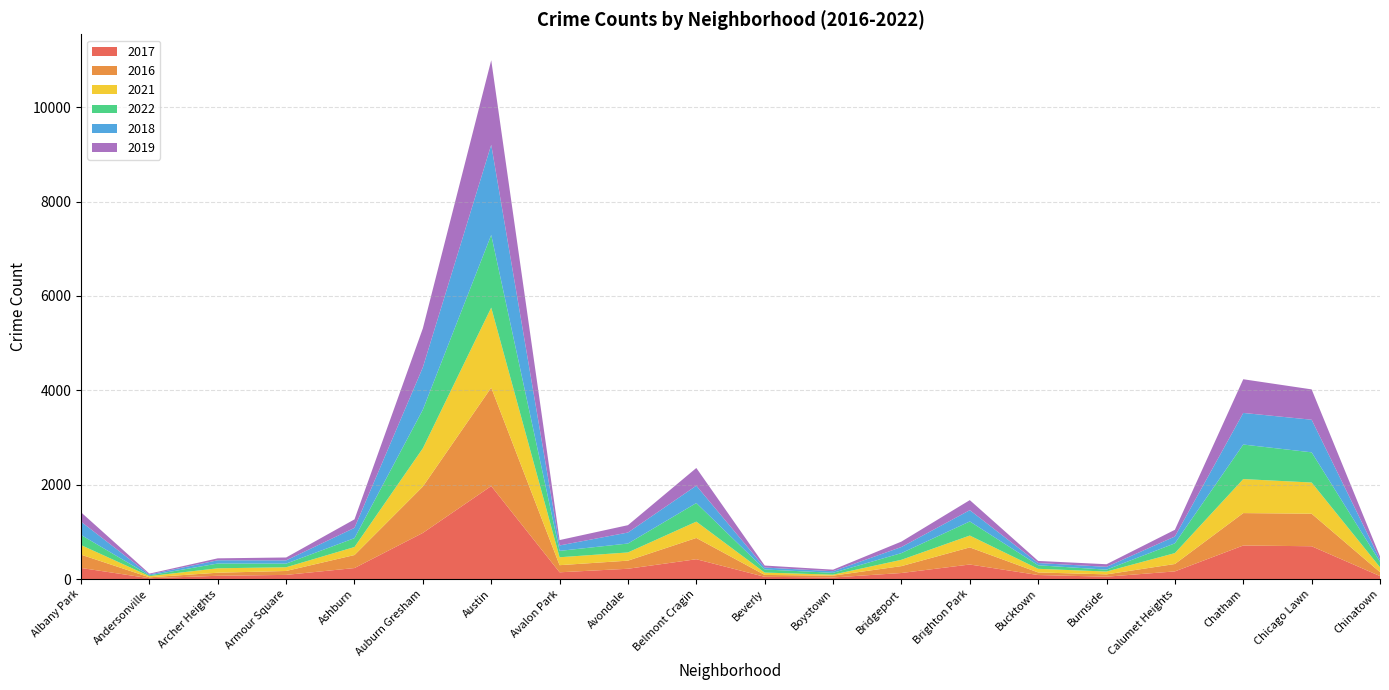

Reading left to right, extract all data points from this chart.

2017: Albany Park=235	Andersonville=17	Archer Heights=69	Armour Square=88	Ashburn=233	Auburn Gresham=978	Austin=1971	Avalon Park=143	Avondale=218	Belmont Cragin=420	Beverly=47	Boystown=33	Bridgeport=128	Brighton Park=308	Bucktown=85	Burnside=50	Calumet Heights=162	Chatham=711	Chicago Lawn=695	Chinatown=63
2016: Albany Park=282	Andersonville=20	Archer Heights=65	Armour Square=83	Ashburn=276	Auburn Gresham=983	Austin=2086	Avalon Park=151	Avondale=172	Belmont Cragin=451	Beverly=40	Boystown=39	Bridgeport=146	Brighton Park=363	Bucktown=55	Burnside=49	Calumet Heights=157	Chatham=687	Chicago Lawn=690	Chinatown=84
2021: Albany Park=203	Andersonville=25	Archer Heights=94	Armour Square=79	Ashburn=170	Auburn Gresham=811	Austin=1696	Avalon Park=168	Avondale=174	Belmont Cragin=346	Beverly=50	Boystown=21	Bridgeport=134	Brighton Park=251	Bucktown=77	Burnside=60	Calumet Heights=231	Chatham=721	Chicago Lawn=661	Chinatown=103
2022: Albany Park=215	Andersonville=17	Archer Heights=101	Armour Square=77	Ashburn=188	Auburn Gresham=818	Austin=1541	Avalon Park=135	Avondale=189	Belmont Cragin=394	Beverly=66	Boystown=39	Bridgeport=142	Brighton Park=299	Bucktown=75	Burnside=40	Calumet Heights=207	Chatham=732	Chicago Lawn=640	Chinatown=116
2018: Albany Park=281	Andersonville=18	Archer Heights=69	Armour Square=69	Ashburn=218	Auburn Gresham=898	Austin=1911	Avalon Park=115	Avondale=233	Belmont Cragin=368	Beverly=41	Boystown=34	Bridgeport=129	Brighton Park=239	Bucktown=47	Burnside=60	Calumet Heights=145	Chatham=670	Chicago Lawn=691	Chinatown=52
2019: Albany Park=199	Andersonville=18	Archer Heights=41	Armour Square=61	Ashburn=180	Auburn Gresham=826	Austin=1792	Avalon Park=114	Avondale=156	Belmont Cragin=375	Beverly=42	Boystown=33	Bridgeport=115	Brighton Park=213	Bucktown=45	Burnside=55	Calumet Heights=142	Chatham=714	Chicago Lawn=643	Chinatown=61